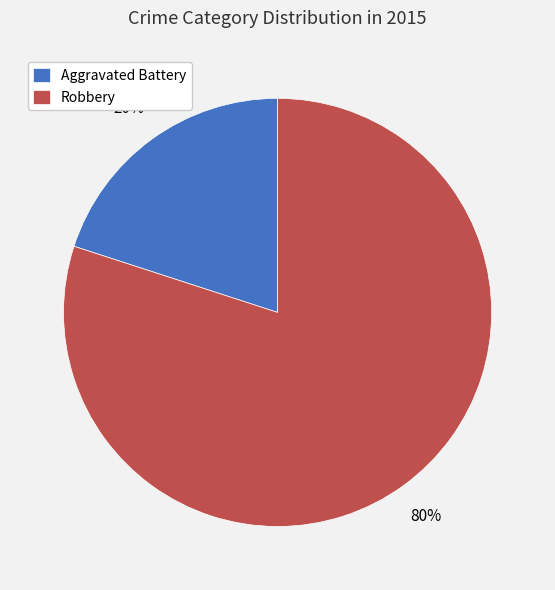

Between Aggravated Battery and Robbery, which is larger?

Robbery